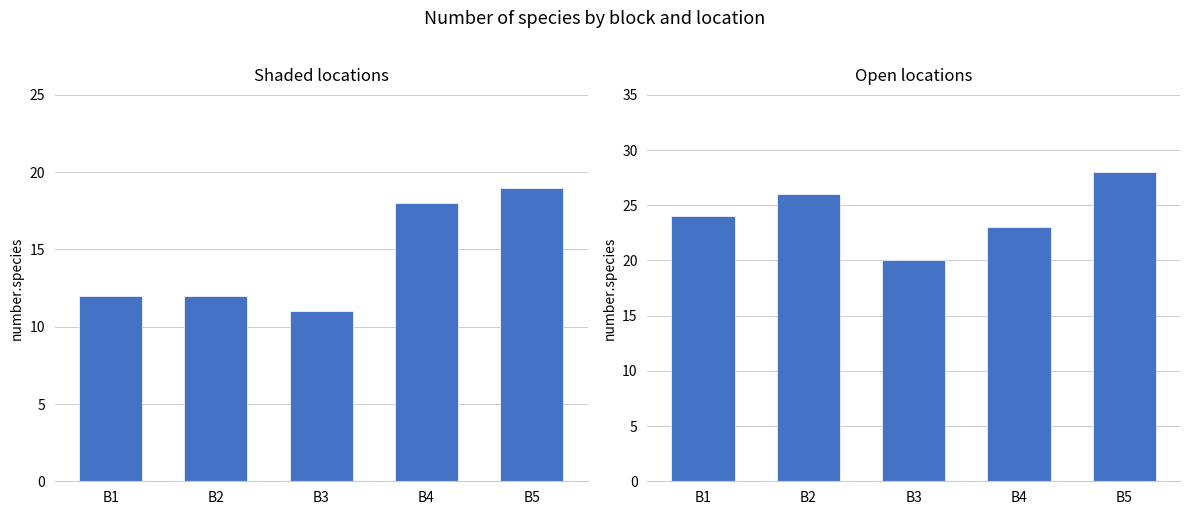

What is the average value of the open series?

24